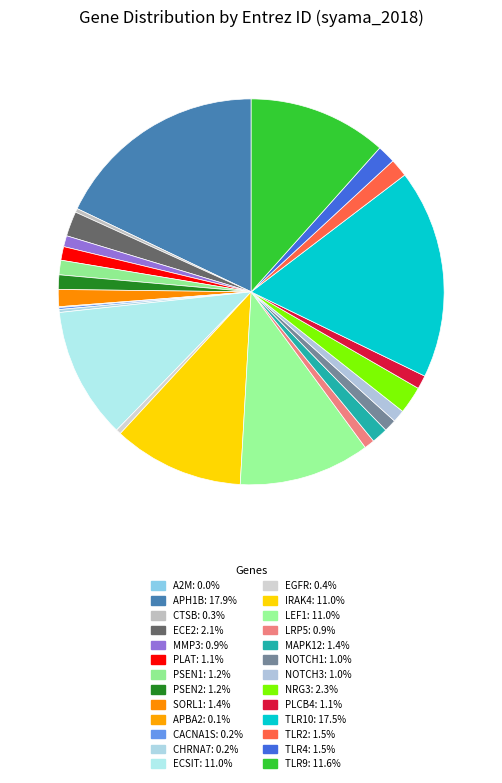

The PSEN1 slice represents 10% of the pie. True or false?

False